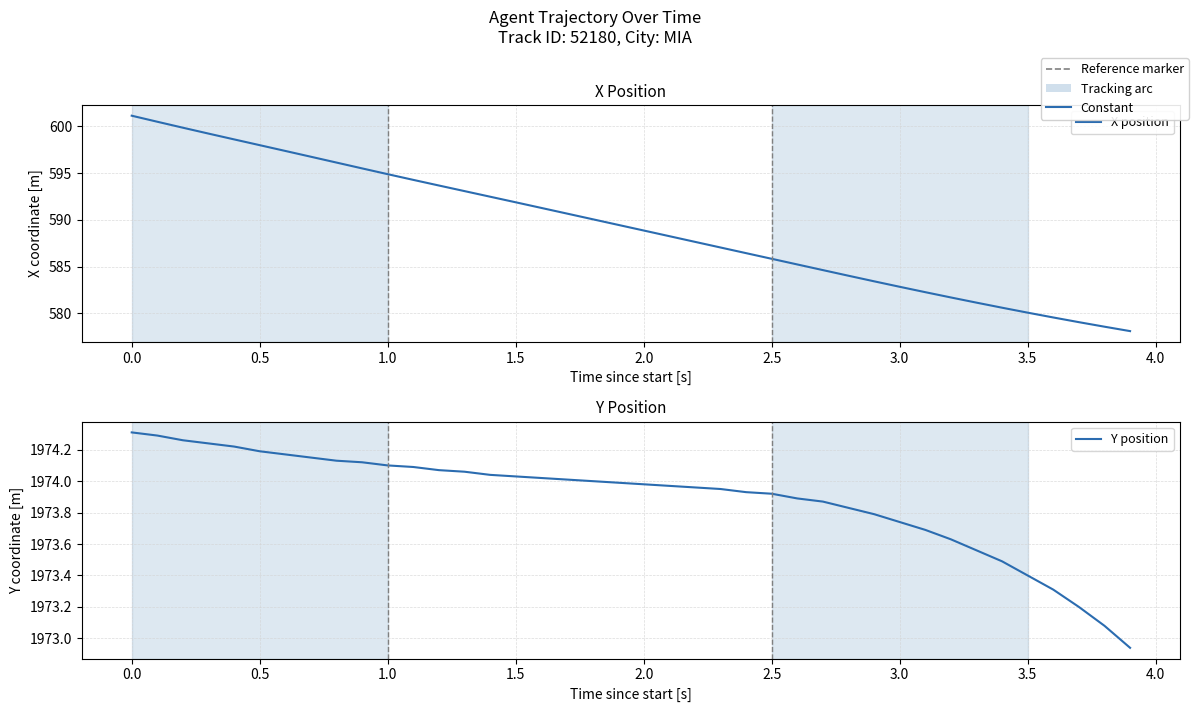

Does the chart have visible grid lines?

Yes